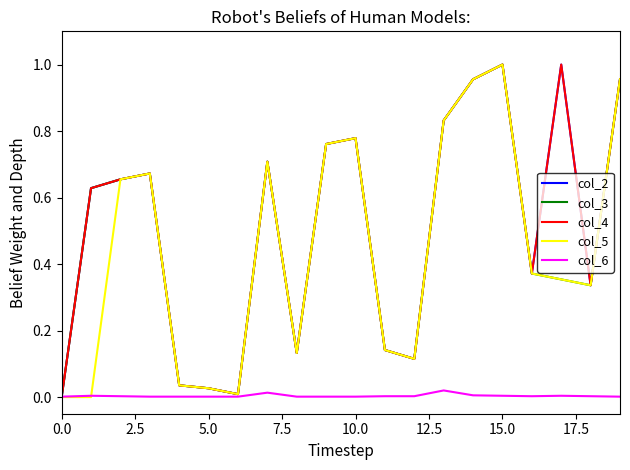

At how many categories does at least one series exceed 0?

20